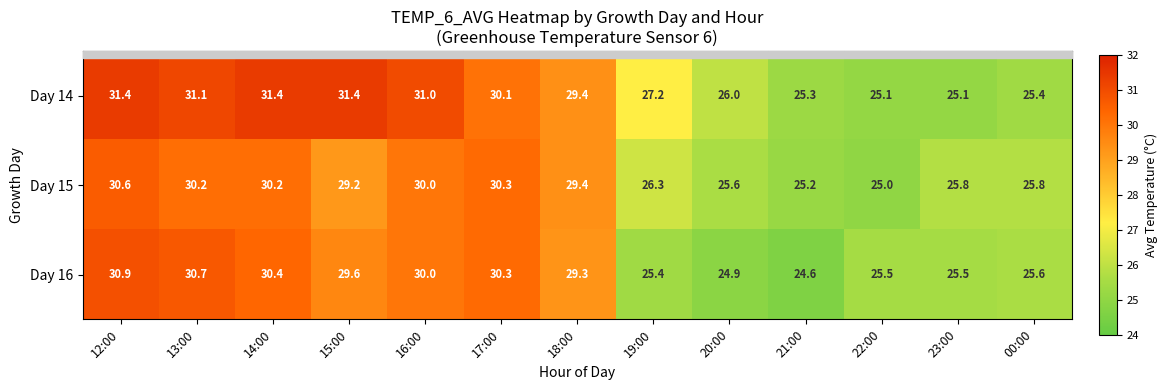

Which series has the largest total across all categories?

Day 14